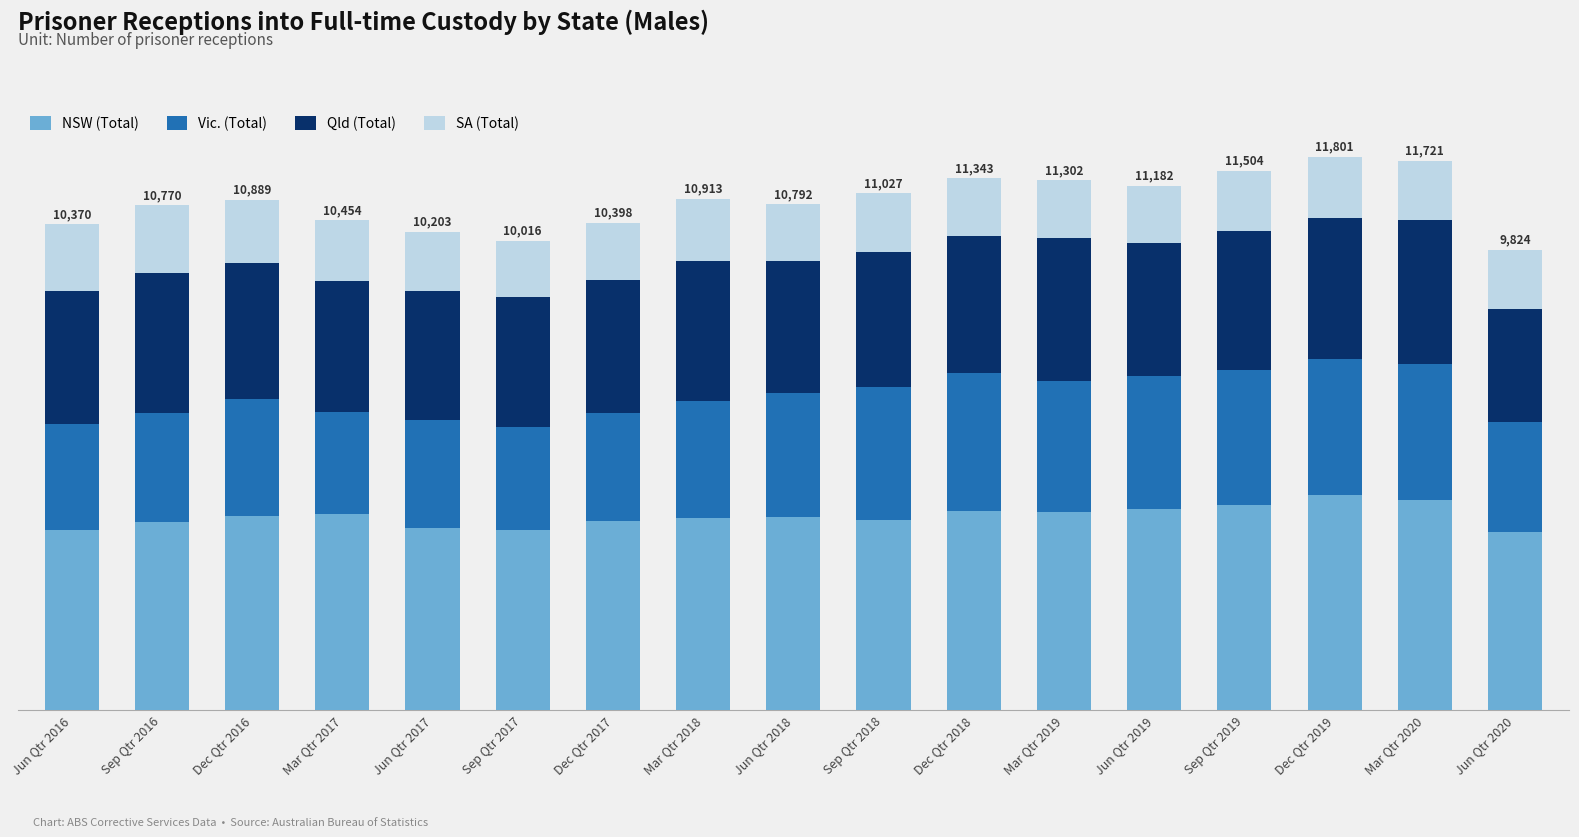

What is the average value of the NSW (Total) series?

4122